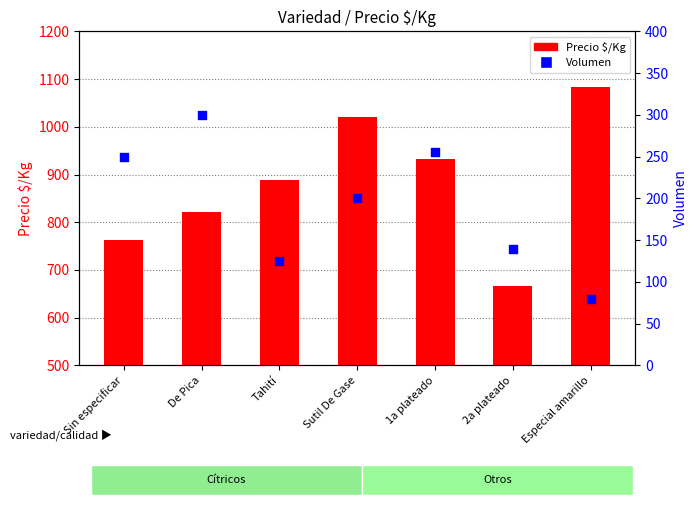

Which series reaches the minimum Y coordinate?

Volumen